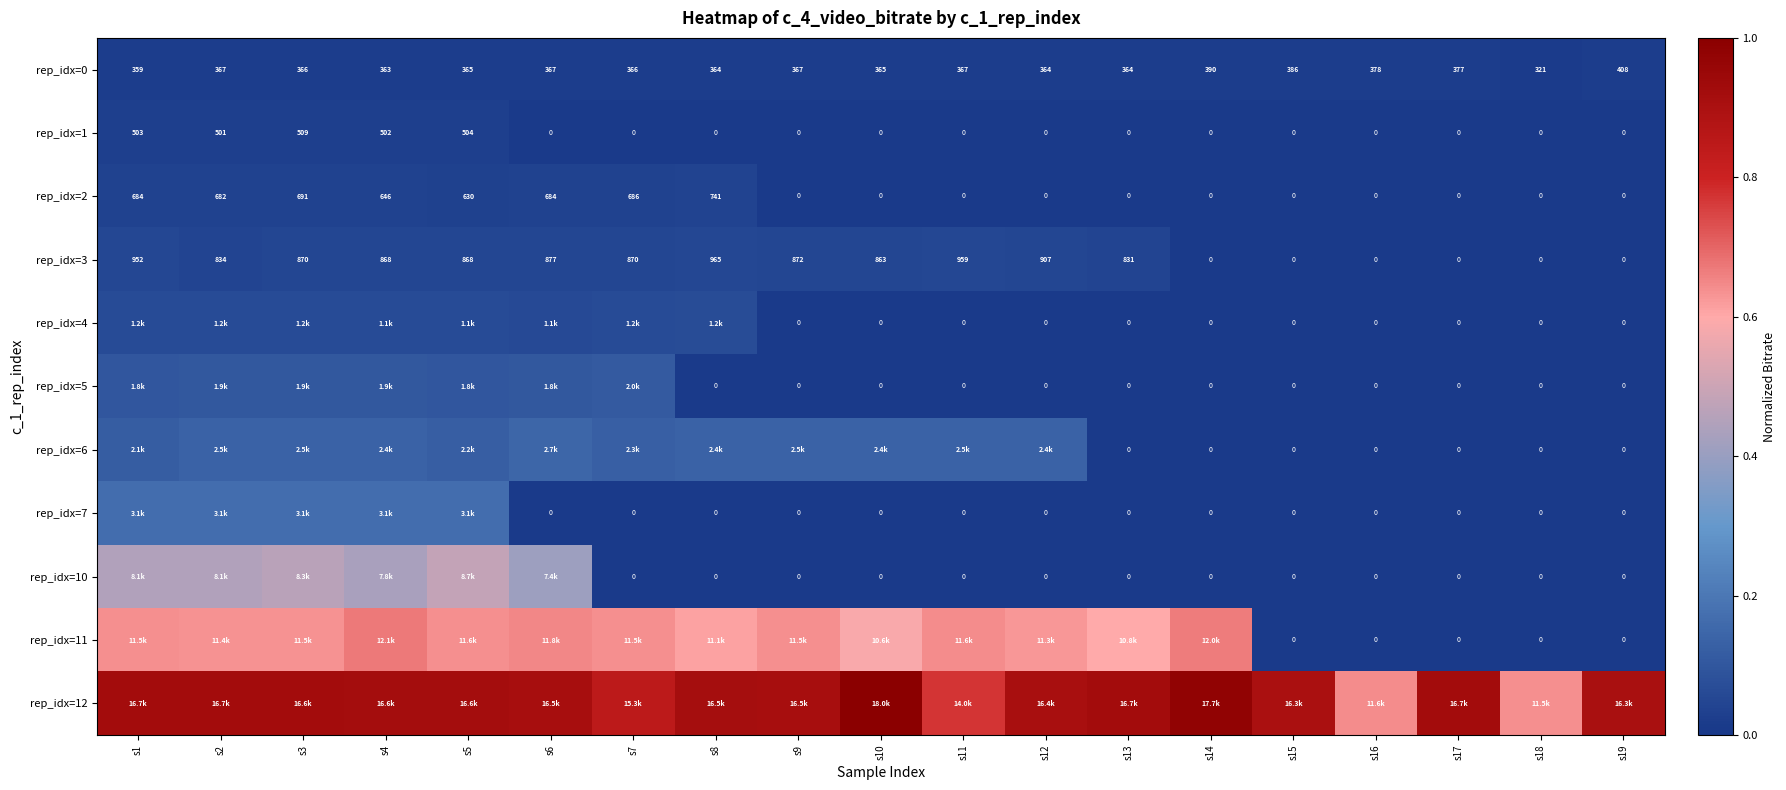

At which category is the sum across all series the highest?

s3